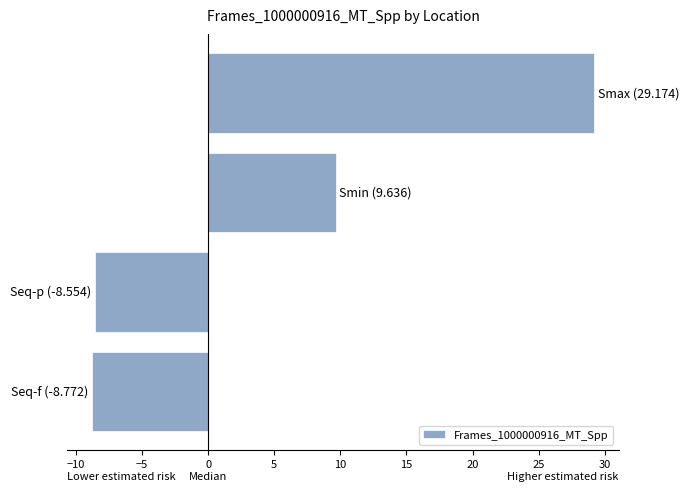

What is the maximum value shown in the chart?

29.2